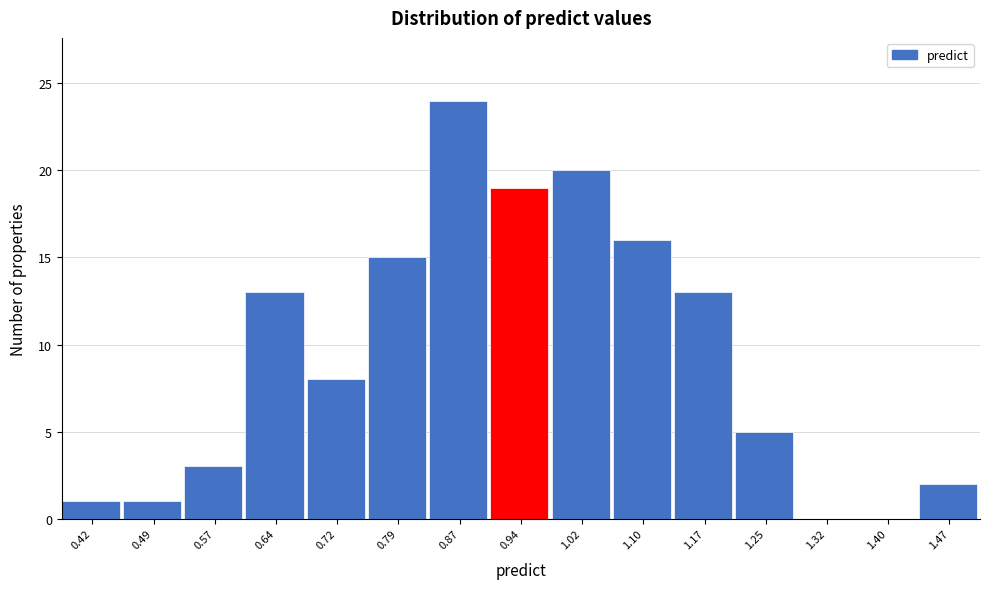

Reading left to right, extract all data points from this chart.

0.42=1	0.49=1	0.57=3	0.64=13	0.72=8	0.79=15	0.87=24	0.94=19	1.02=20	1.10=16	1.17=13	1.25=5	1.32=0	1.40=0	1.47=2